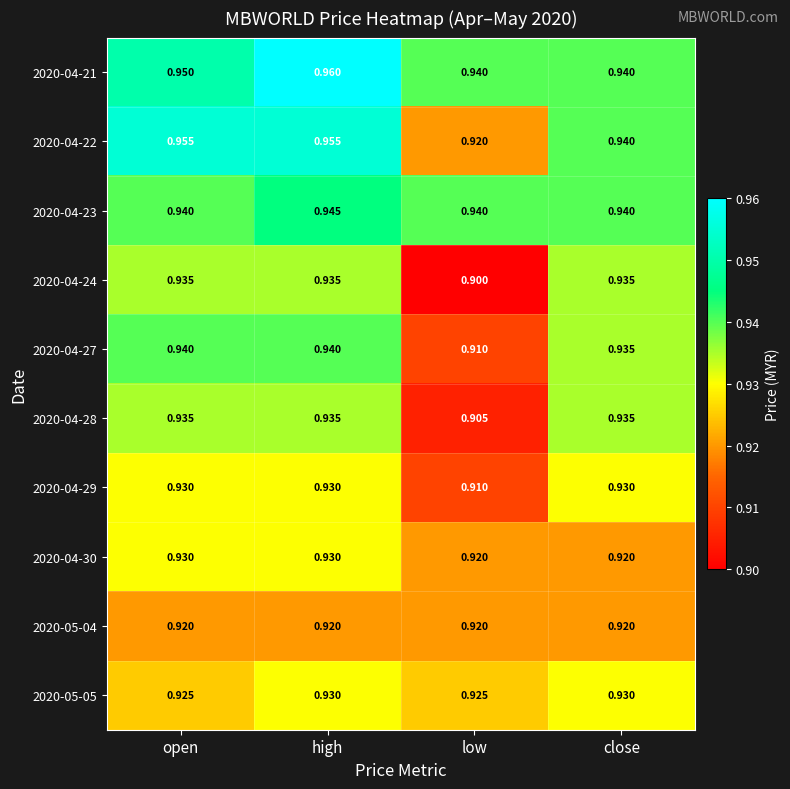

Which category has the highest value across all series?

high